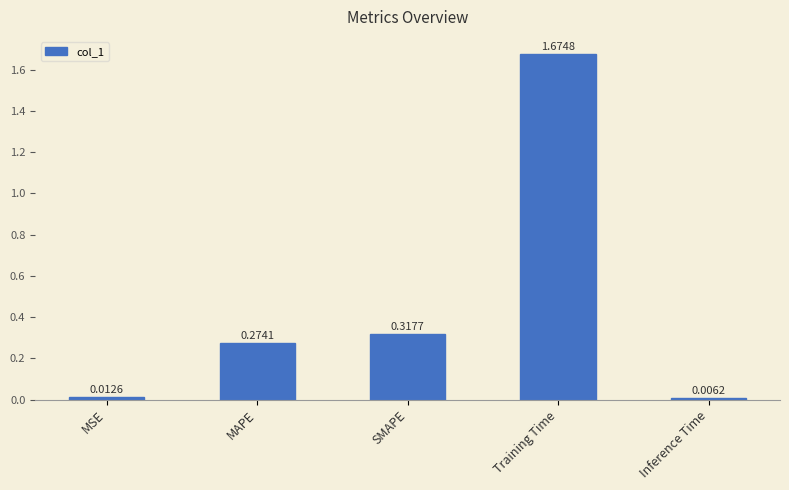

Rank the categories by value from highest to lowest.

Training Time, SMAPE, MAPE, MSE, Inference Time